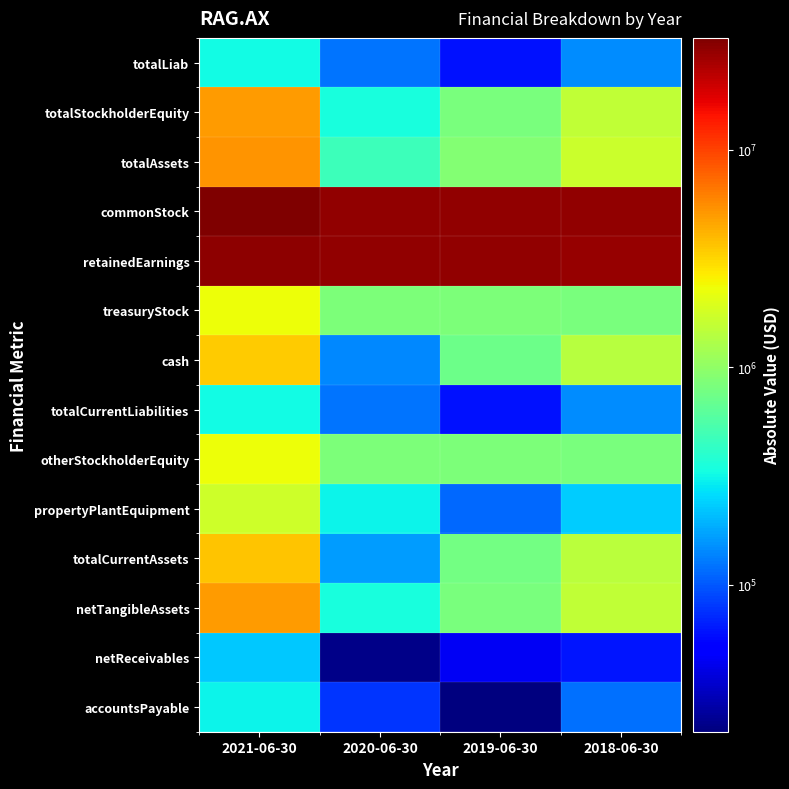

Reading right to left, extract all data points from this chart.

totalLiab: 2018-06-30=146544	2019-06-30=60180	2020-06-30=122223	2021-06-30=325903
totalStockholderEquity: 2018-06-30=1548409	2019-06-30=831134	2020-06-30=350014	2021-06-30=5028878
totalAssets: 2018-06-30=1694953	2019-06-30=891314	2020-06-30=472237	2021-06-30=5354781
commonStock: 2018-06-30=28641237	2019-06-30=28641172	2020-06-30=28641172	2021-06-30=32704462
retainedEarnings: 2018-06-30=27915984	2019-06-30=28650217	2020-06-30=29142835	2021-06-30=29977477
treasuryStock: 2018-06-30=823156	2019-06-30=840179	2020-06-30=851677	2021-06-30=2301893
cash: 2018-06-30=1402964	2019-06-30=732949	2020-06-30=142060	2021-06-30=3394825
totalCurrentLiabilities: 2018-06-30=146544	2019-06-30=60180	2020-06-30=122223	2021-06-30=325903
otherStockholderEquity: 2018-06-30=823156	2019-06-30=840179	2020-06-30=851677	2021-06-30=2301893
propertyPlantEquipment: 2018-06-30=230099	2019-06-30=113602	2020-06-30=307309	2021-06-30=1731631
totalCurrentAssets: 2018-06-30=1464854	2019-06-30=777712	2020-06-30=164928	2021-06-30=3623150
netTangibleAssets: 2018-06-30=1548409	2019-06-30=831134	2020-06-30=350014	2021-06-30=5028878
netReceivables: 2018-06-30=61890	2019-06-30=44763	2020-06-30=22868	2021-06-30=228325
accountsPayable: 2018-06-30=119092	2019-06-30=21165	2020-06-30=78958	2021-06-30=305403